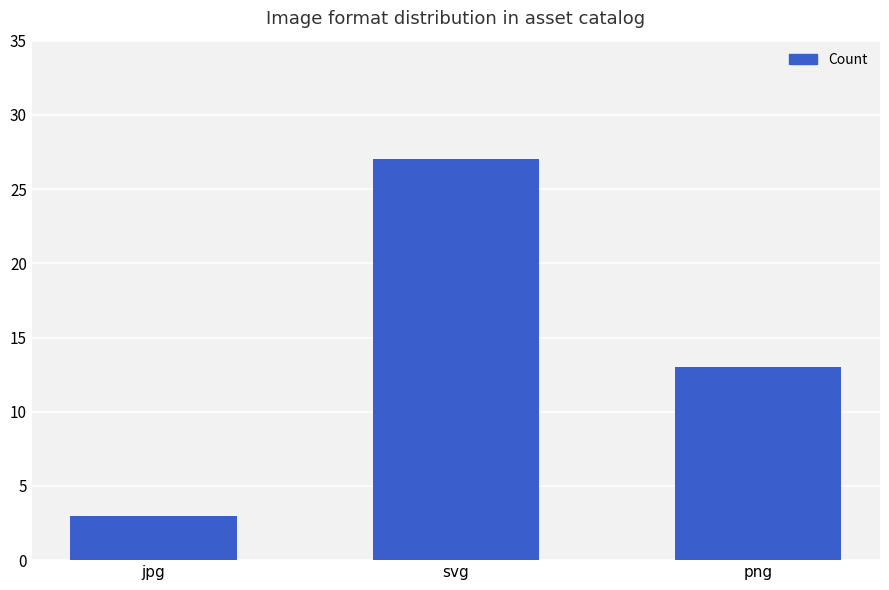

What is the greatest value displayed?

27